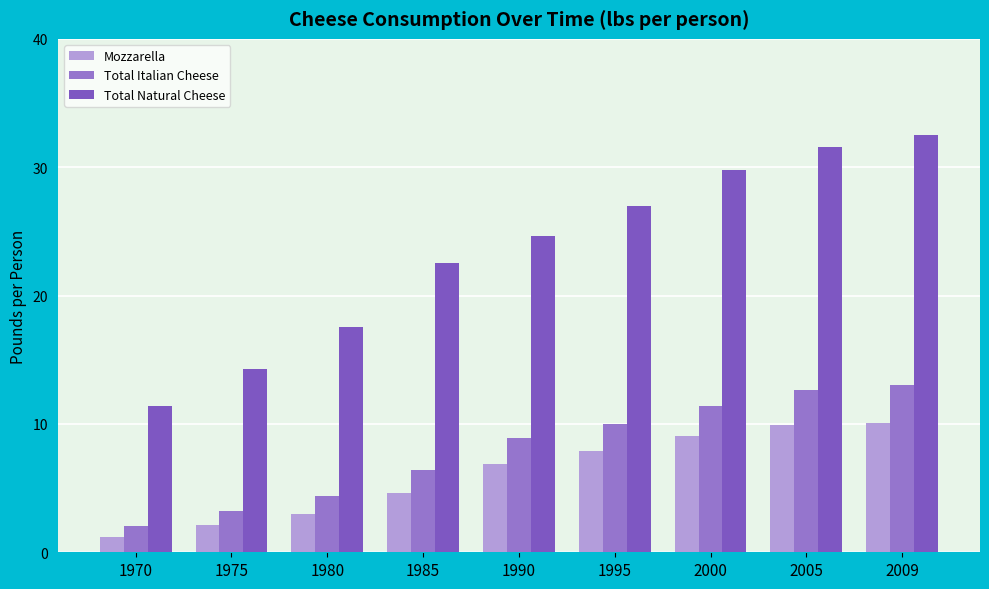

What is the maximum value shown in the chart?

32.5